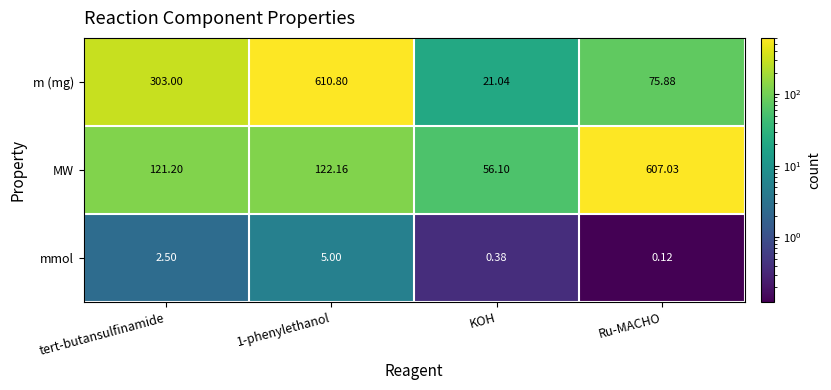

Which series has the largest range (max minus min)?

m (mg)